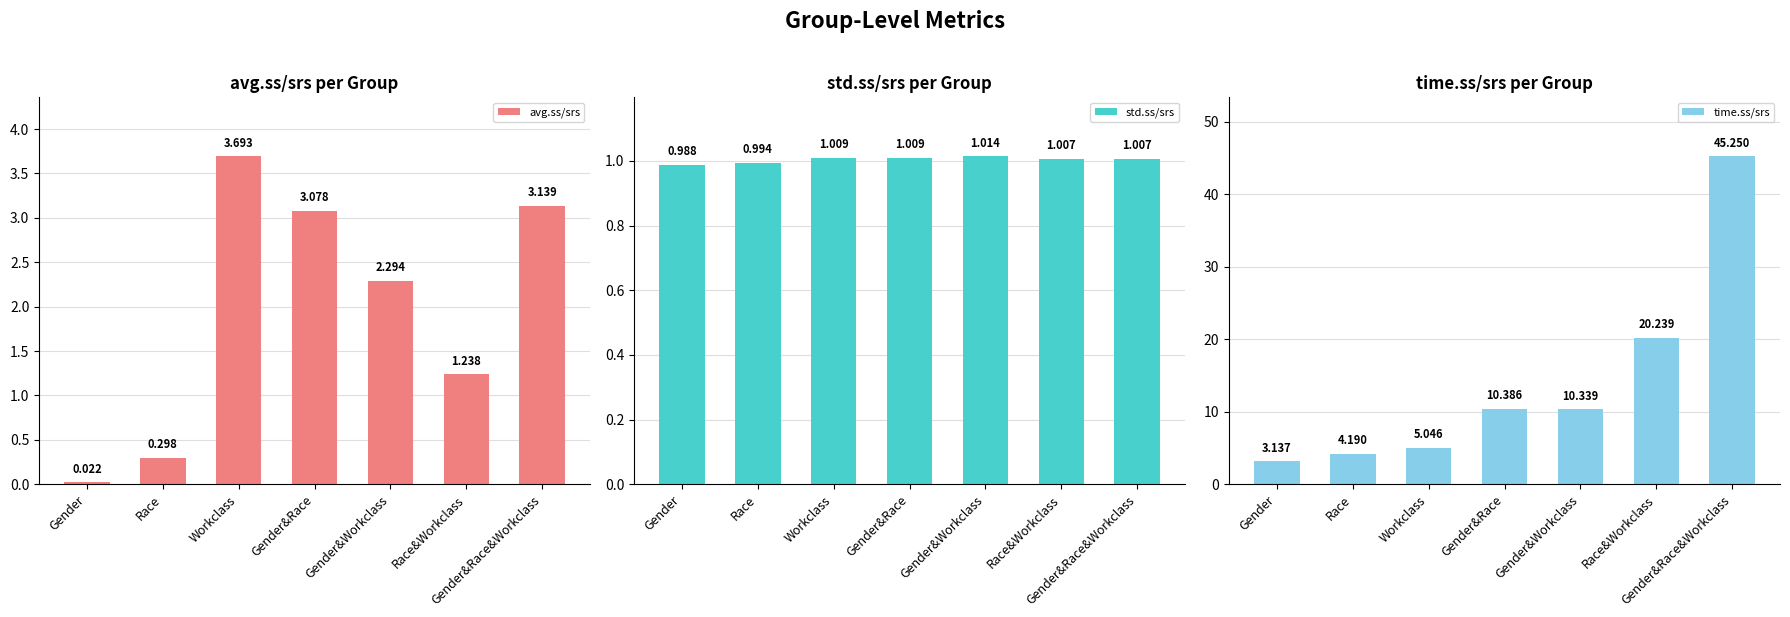

Which has a higher value, Gender&Workclass or Gender&Race&Workclass?

Gender&Race&Workclass